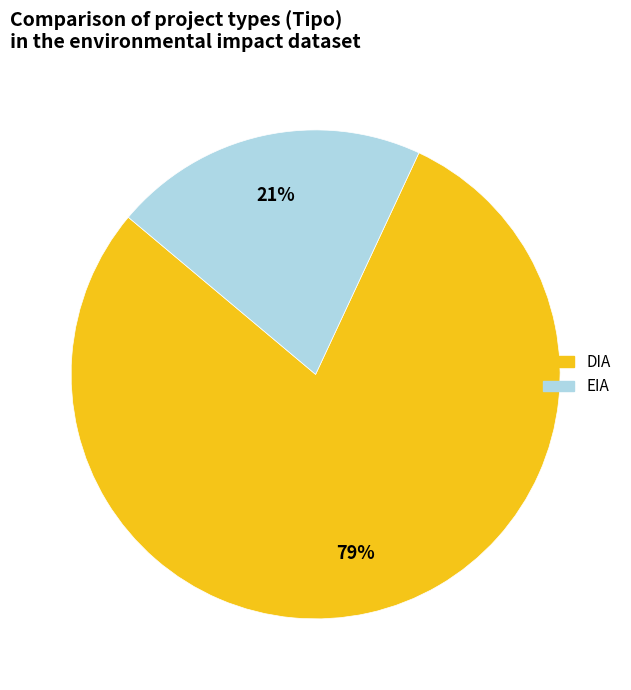

To the nearest percent, what is the difference between the DIA and EIA slice percentages?

58%